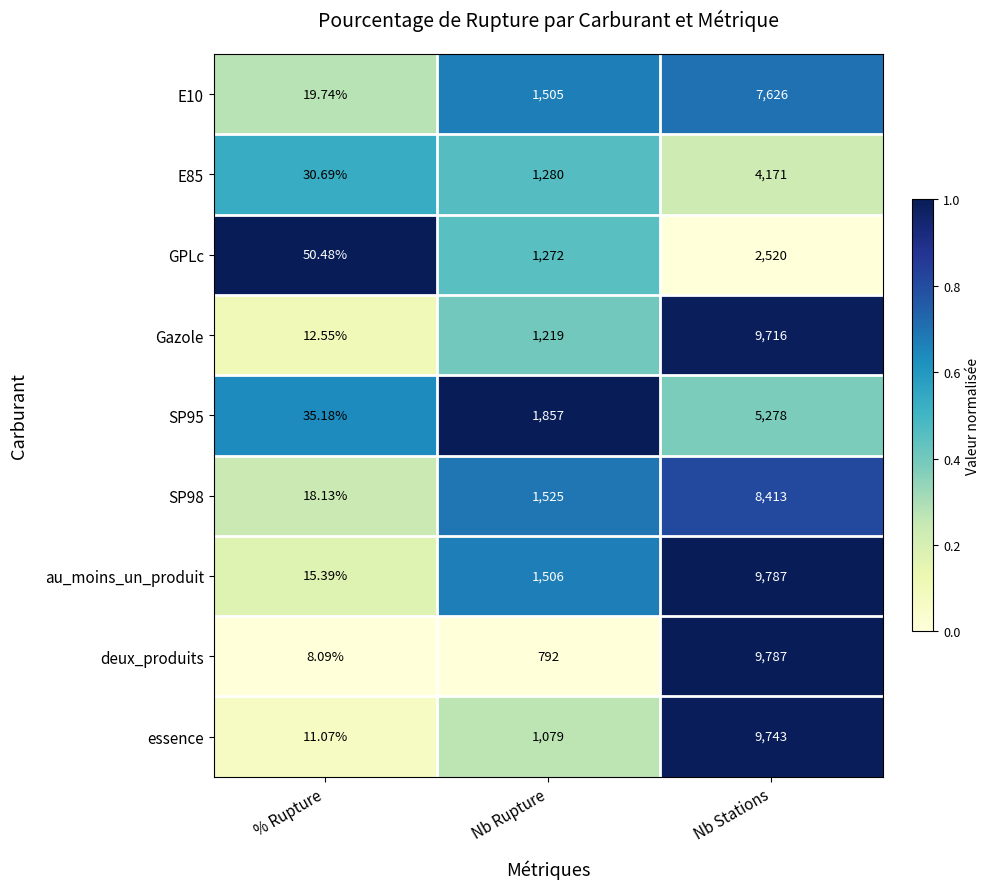

At which category is the sum across all series the highest?

Nb Stations